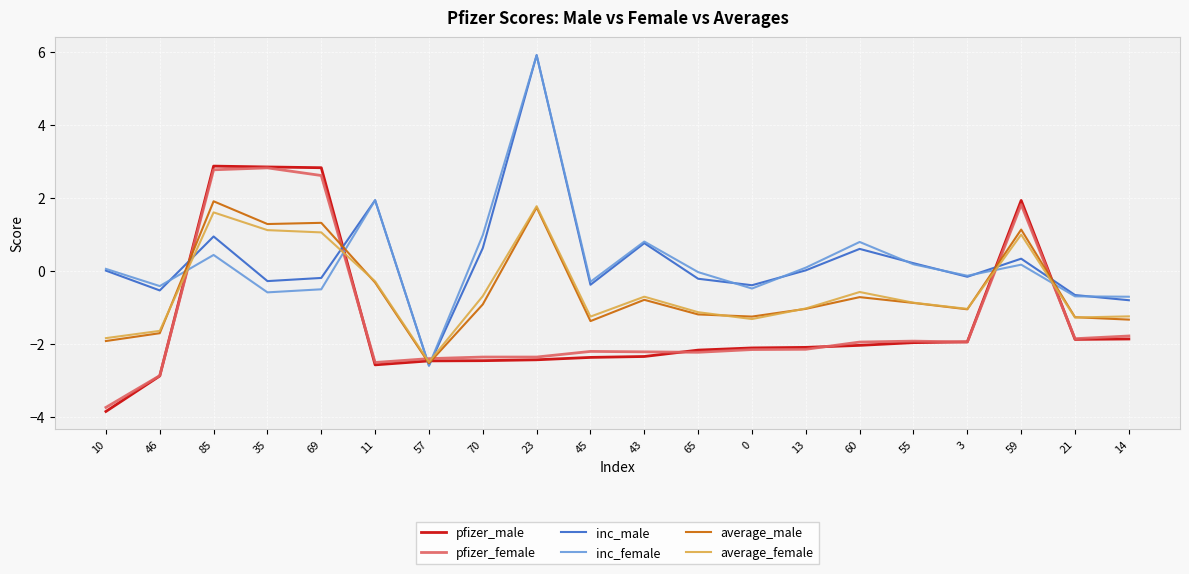

Where does the pfizer_female series first go above -2?

85